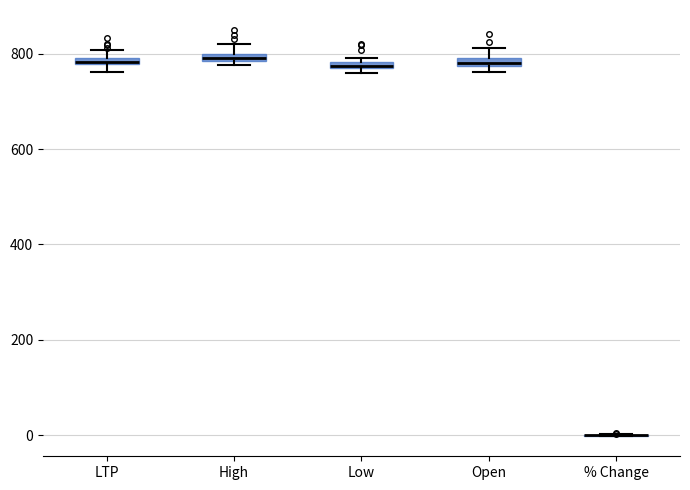

Where is the lower edge of the box for High on the y-axis? The values are not printed on the chart, so give them approximately, as read against the axis.

780